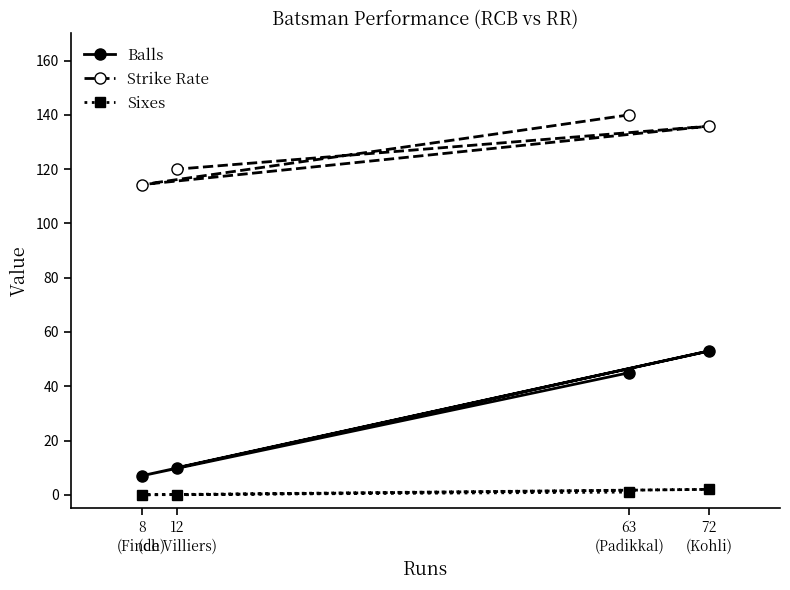

What is the maximum value shown in the chart?

140.0